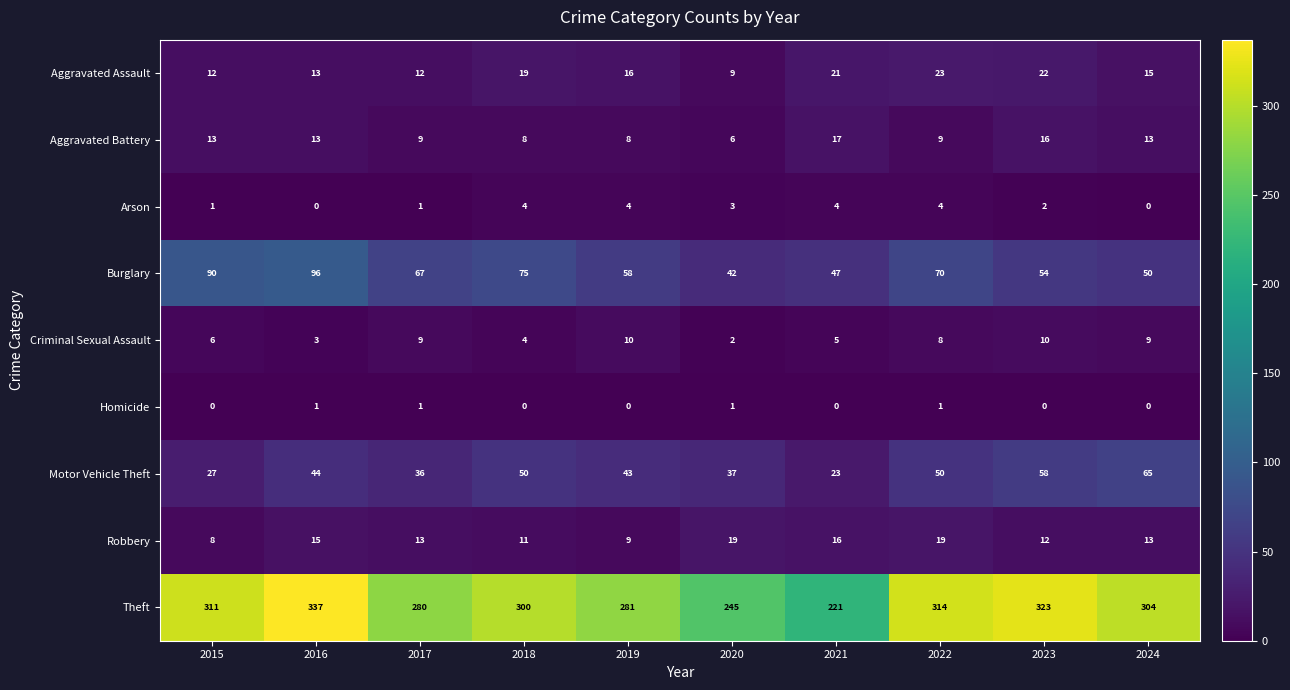

Which series has the largest total across all categories?

Theft